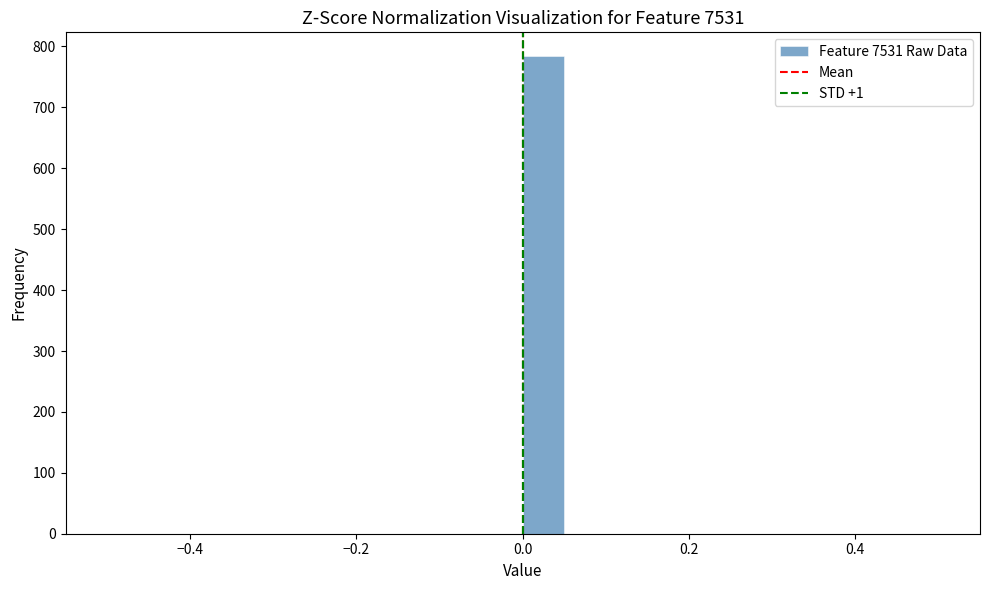

Read against the x-axis, roughly where is the centre of the tallest bar?

0.02